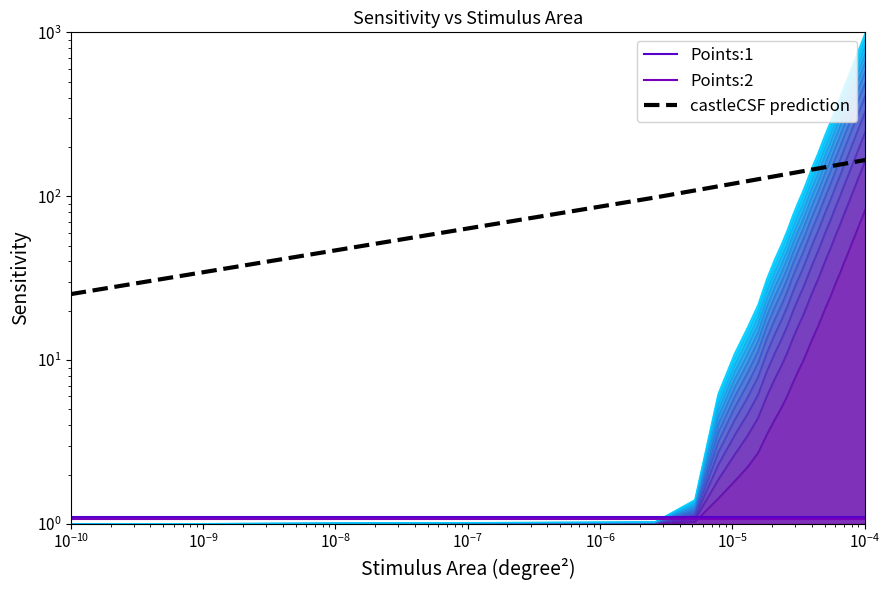

What is the average value of the Points:2 series?

1.1